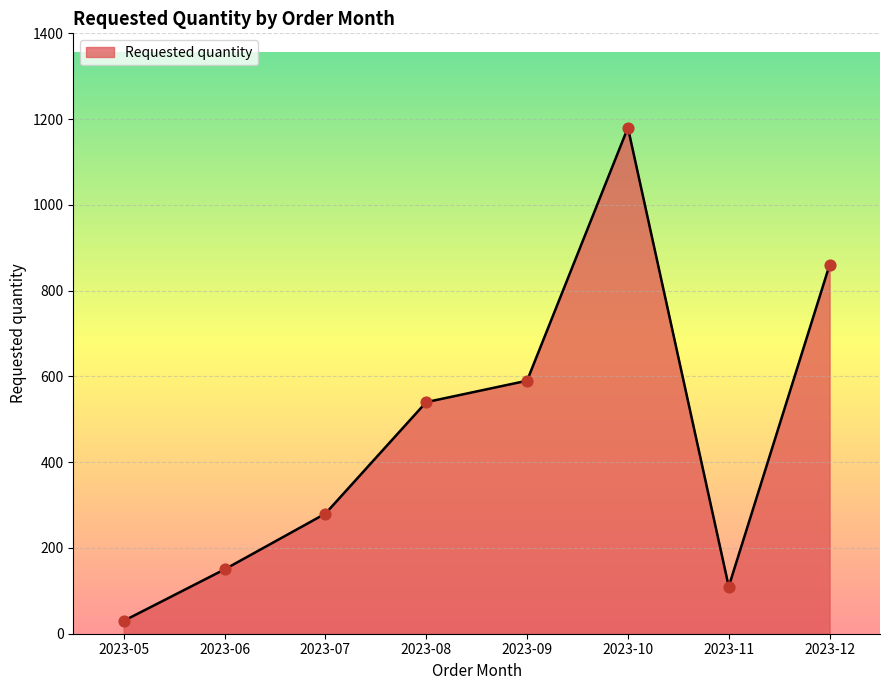

What is the change in value from 2023-06 to 2023-12?

+710